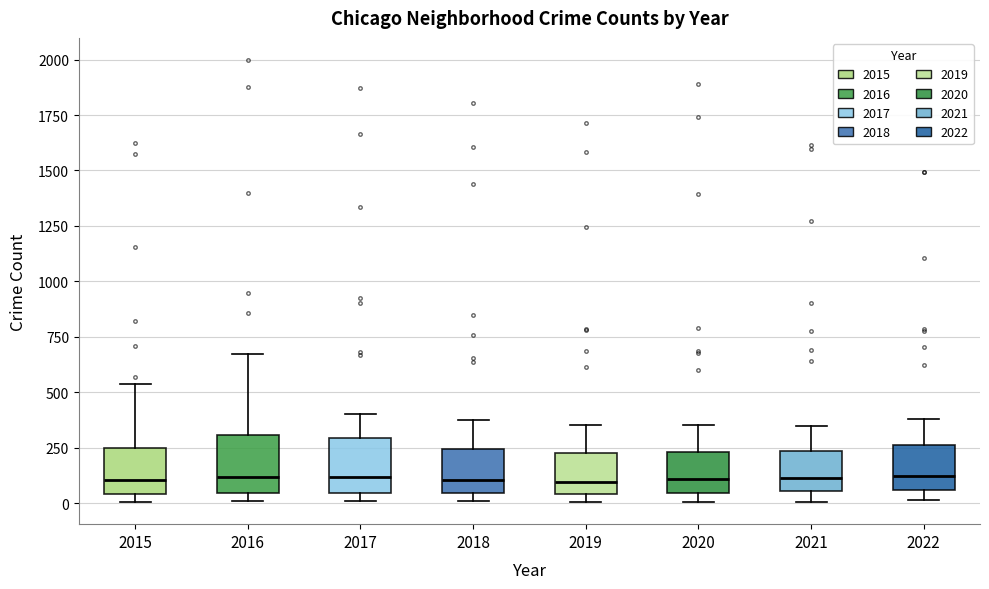

Where is the upper edge of the box at x = 2018 on the y-axis? The values are not printed on the chart, so give them approximately, as read against the axis.

250